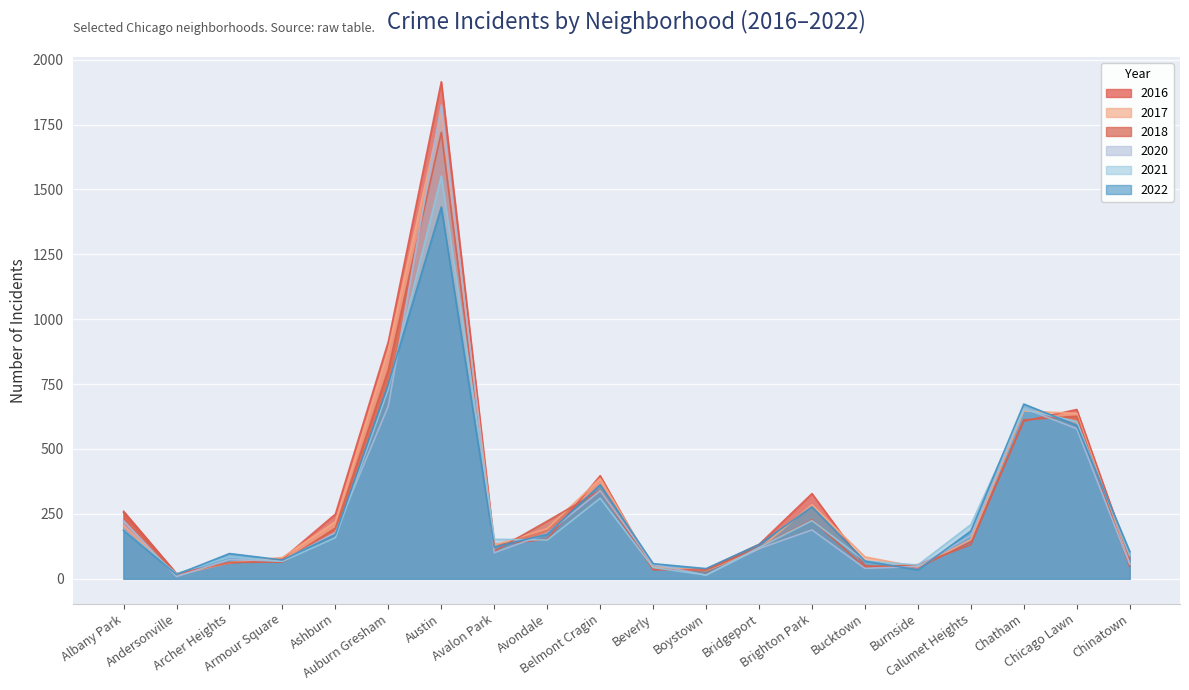

What is the sum of all 2020 values?

5573